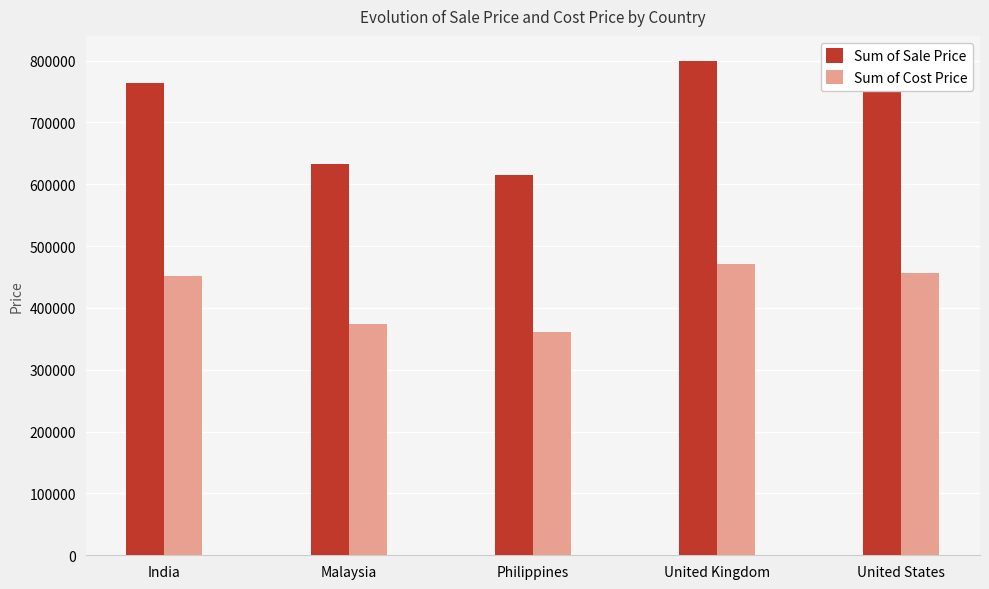

At which category does the chart reach its minimum across all series?

Philippines